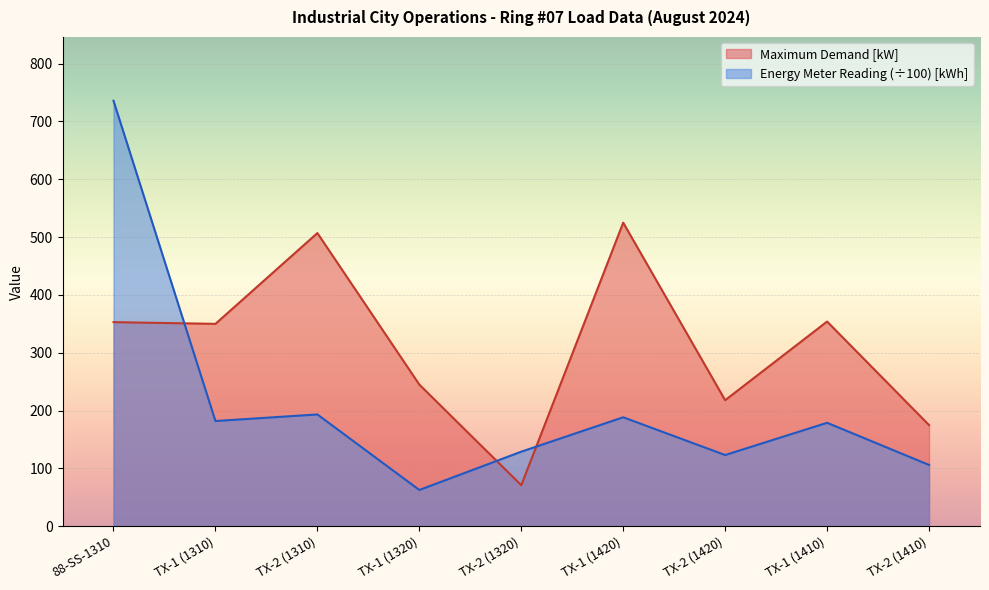

At which label does Energy Meter Reading [kWh] reach its minimum?

TX-1 (1320)